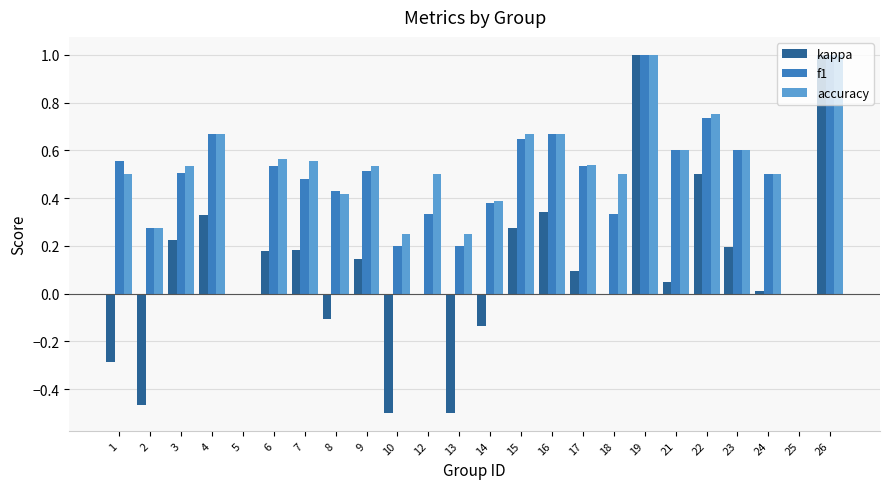

How many groups of bars are there?

24